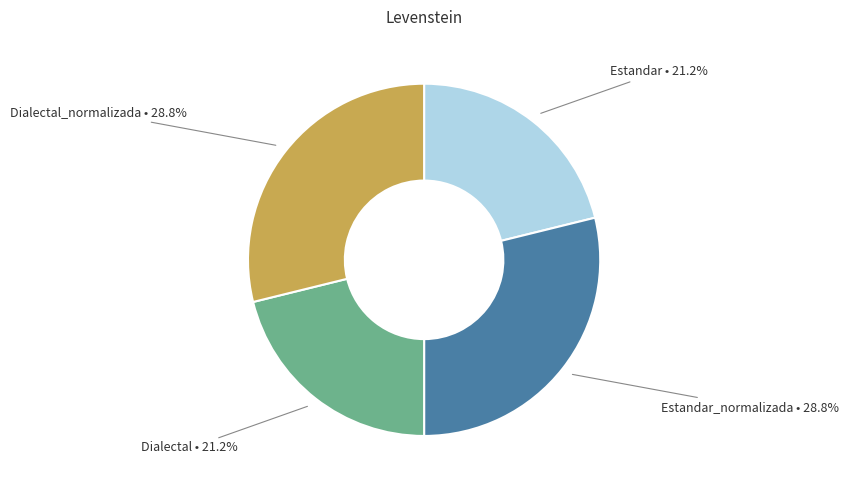

Approximately how many times larger is the value at Estandar_normalizada compared to Dialectal_normalizada?

1.0